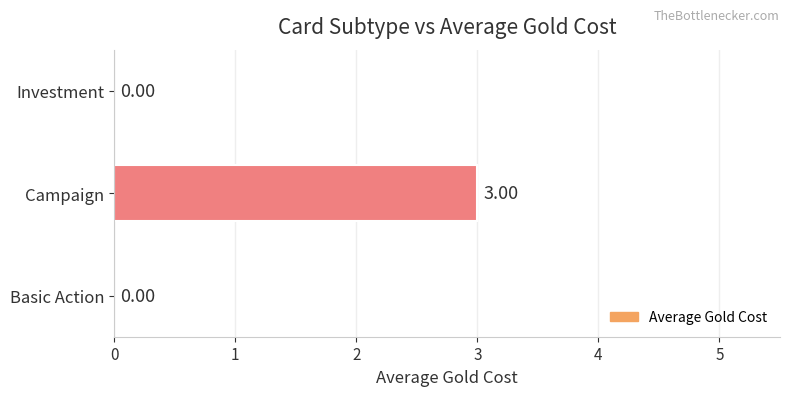

What is the sum of all values?

3